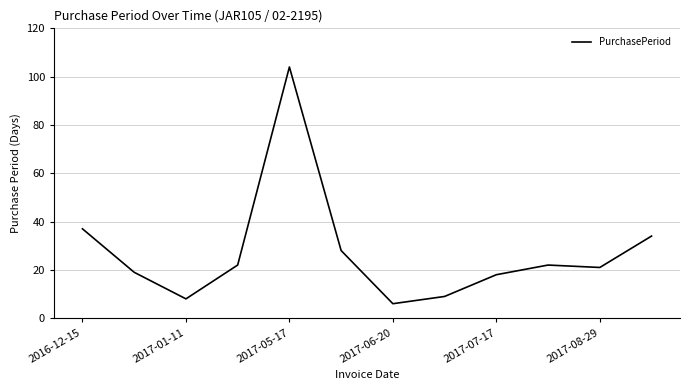

What is the average value?

27